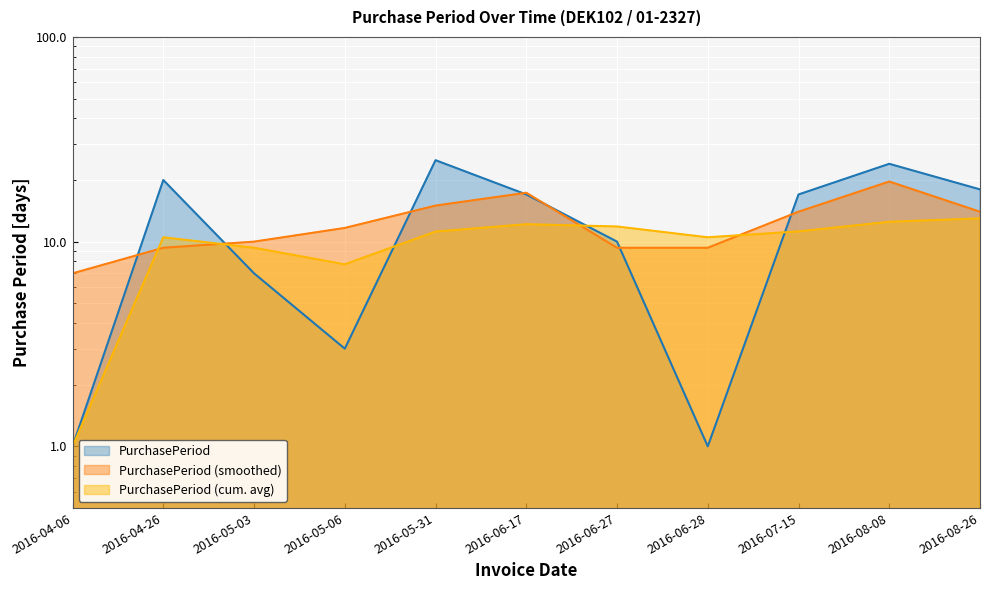

Which has a higher value, 2016-06-28 or 2016-08-26?

2016-08-26